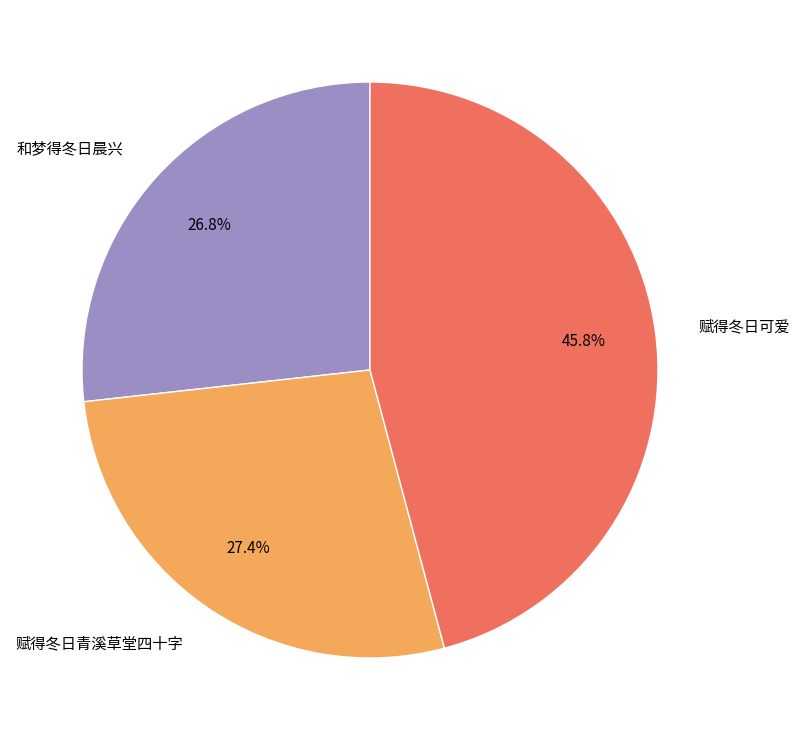

To the nearest percent, what is the average slice percentage?

33%